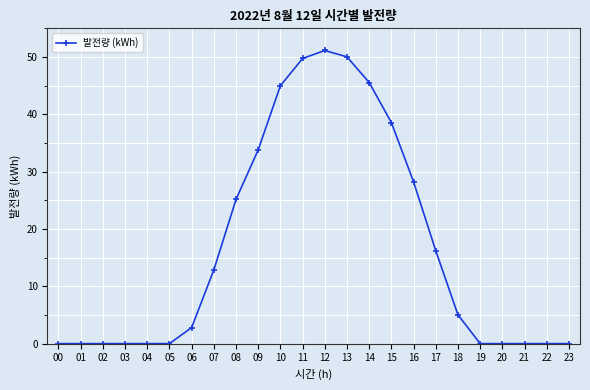

How many data points does each series have?

24